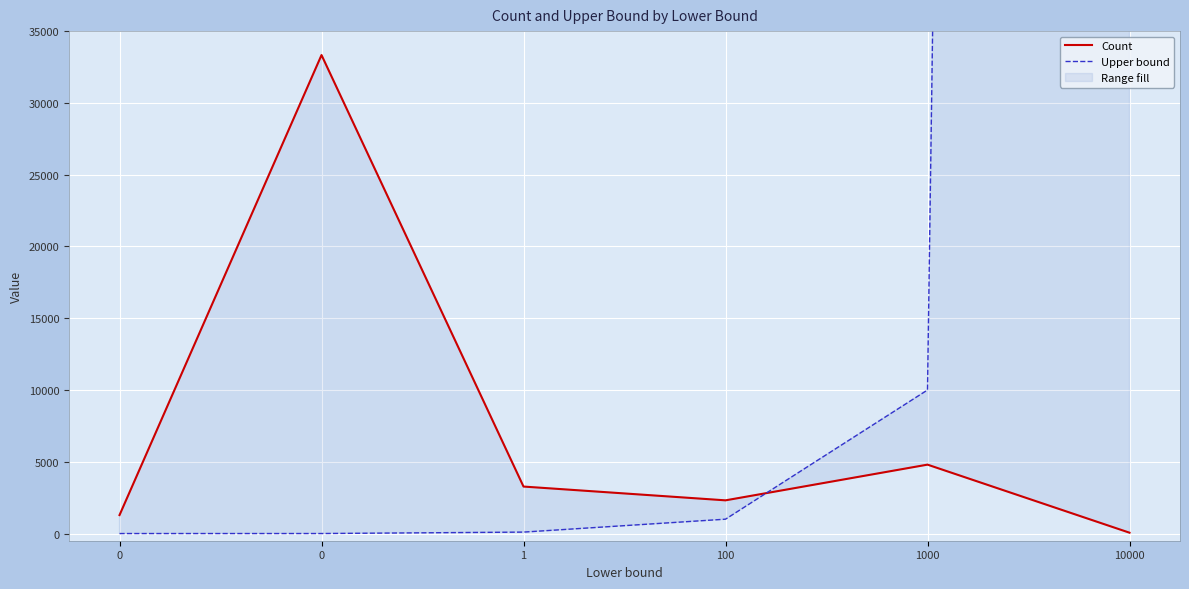

Rank the categories by Upper bound value from highest to lowest.

10000, 1000, 100, 1, 0, 0